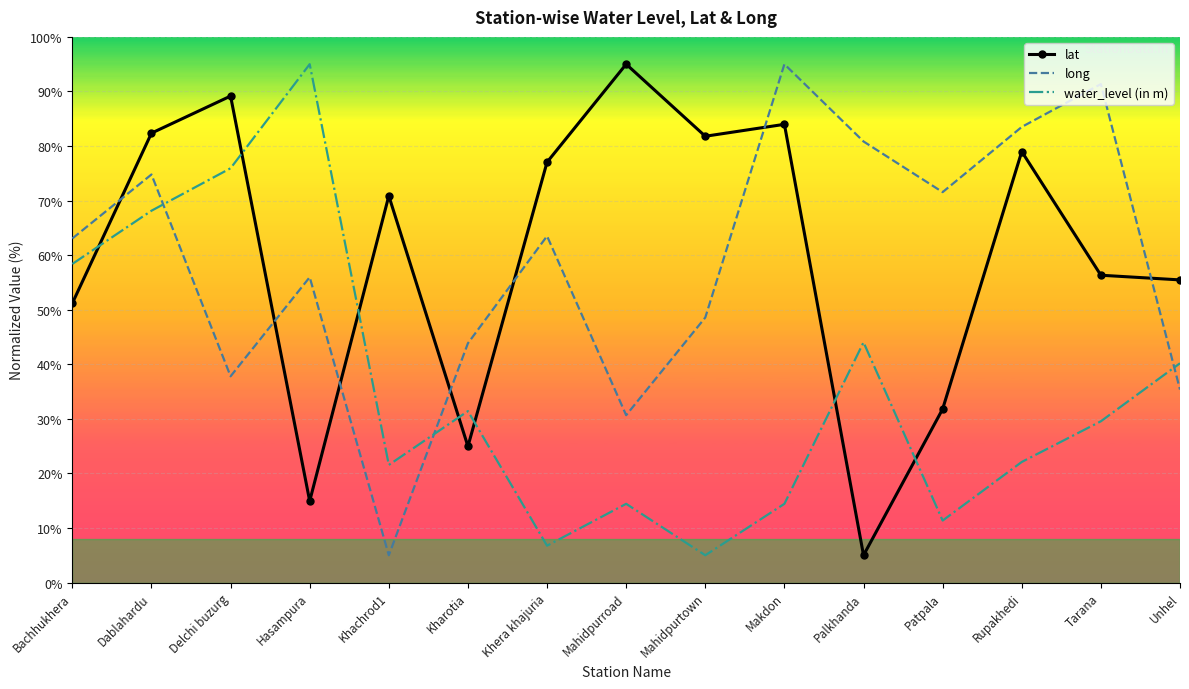

Reading left to right, what are all the values shown in this chart?

lat: Bachhukhera=51.2	Dablahardu=82.4	Delchi buzurg=89.2	Hasampura=14.9	Khachrod1=70.9	Kharotia=25.0	Khera khajuria=77.0	Mahidpurroad=95.0	Mahidpurtown=81.8	Makdon=84.0	Palkhanda=5.0	Patpala=31.8	Rupakhedi=79.0	Tarana=56.3	Unhel=55.5
long: Bachhukhera=63.1	Dablahardu=74.8	Delchi buzurg=37.8	Hasampura=56.0	Khachrod1=5.0	Kharotia=43.9	Khera khajuria=63.5	Mahidpurroad=30.7	Mahidpurtown=48.6	Makdon=95.0	Palkhanda=80.8	Patpala=71.5	Rupakhedi=83.5	Tarana=91.4	Unhel=35.4
water_level (in m): Bachhukhera=58.4	Dablahardu=68.1	Delchi buzurg=75.9	Hasampura=95.0	Khachrod1=21.6	Kharotia=31.4	Khera khajuria=6.8	Mahidpurroad=14.4	Mahidpurtown=5.0	Makdon=14.4	Palkhanda=44.0	Patpala=11.4	Rupakhedi=22.1	Tarana=29.6	Unhel=40.2